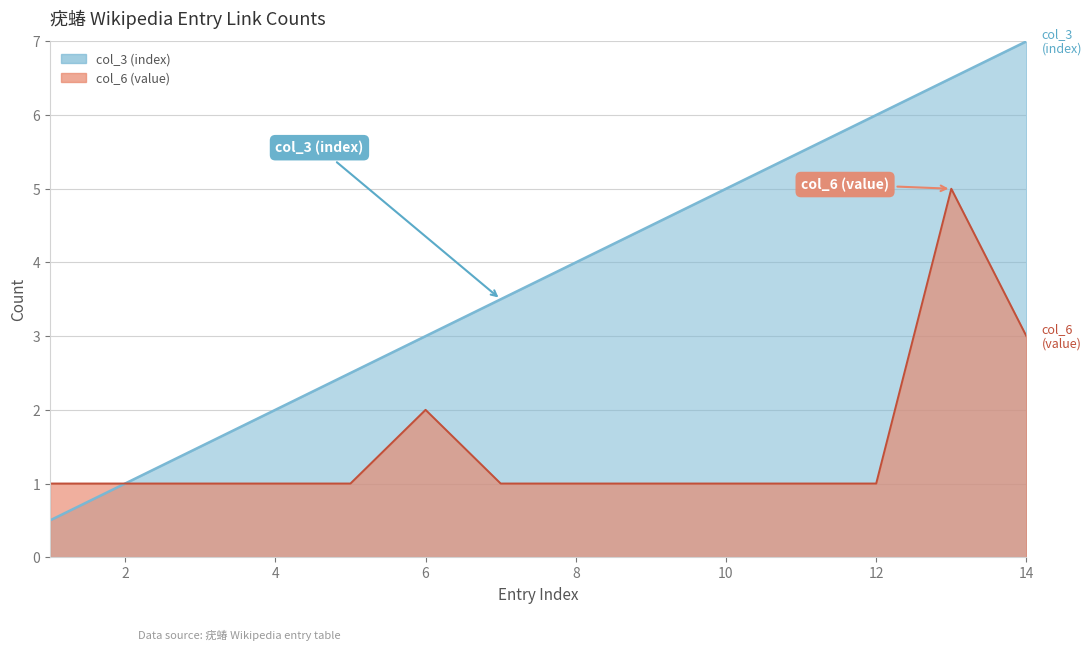

How many lines are shown in the chart?

2